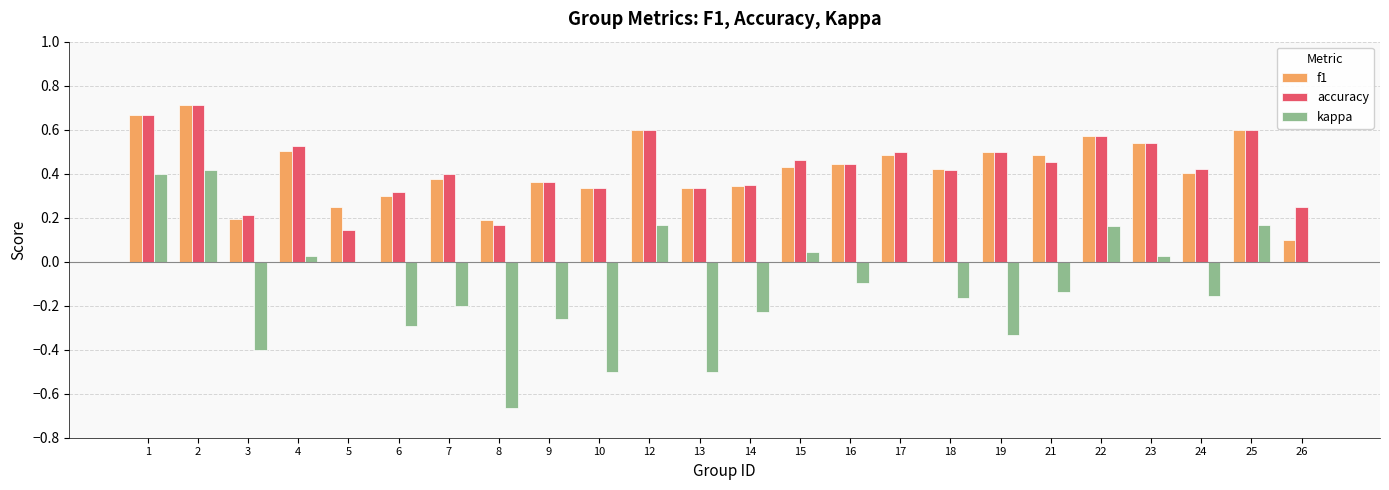

The accuracy series shows 0.3 at 14. True or false?

True